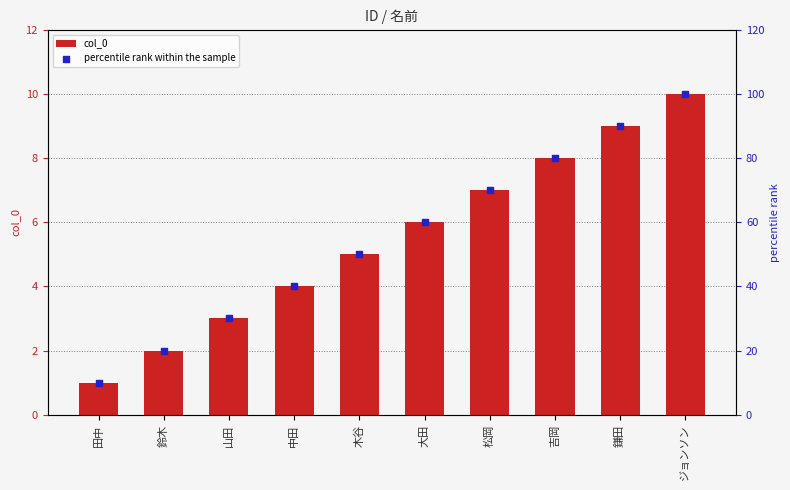

Is the value of col_0 at 大田 greater than the value of percentile rank within the sample at 鈴木?

No